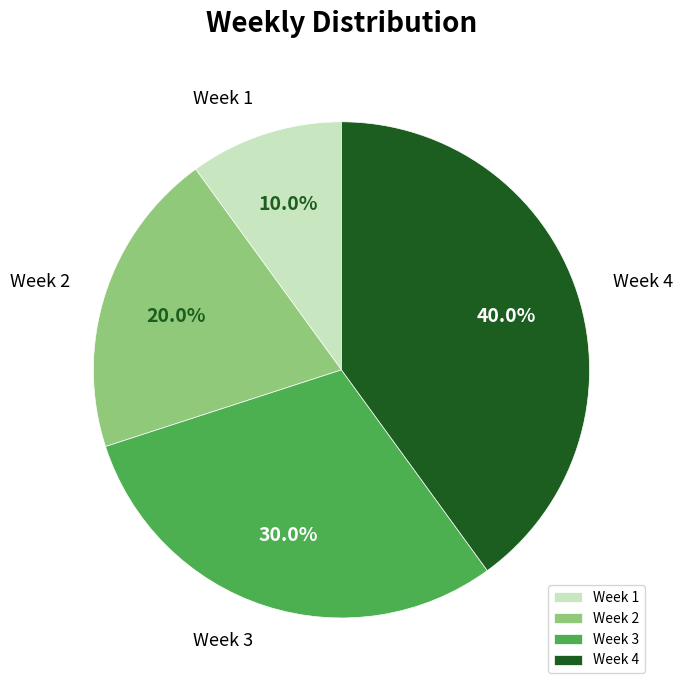

How many slices are in this pie chart?

4